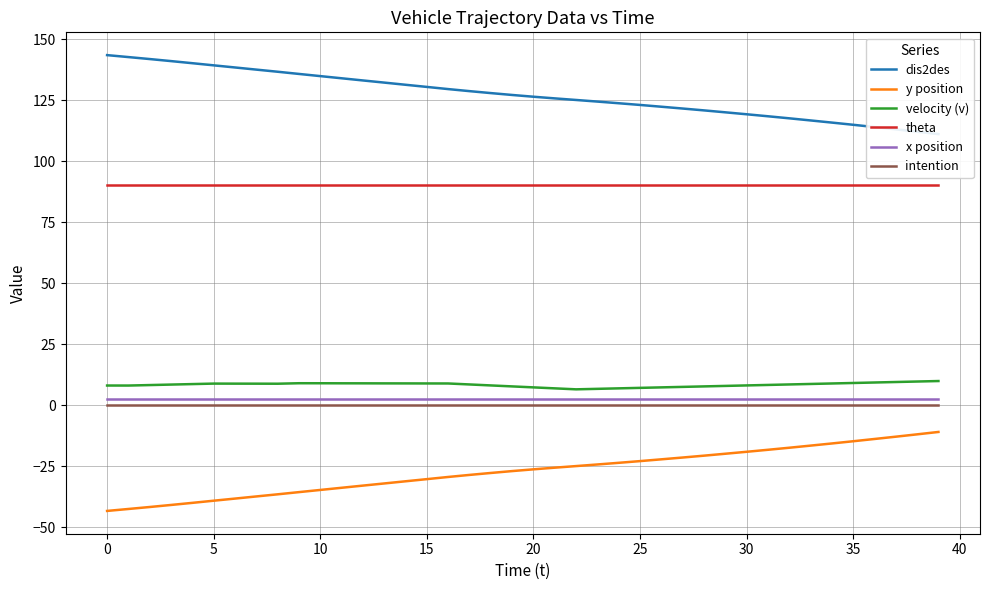

Which series has the largest total across all categories?

dis2des